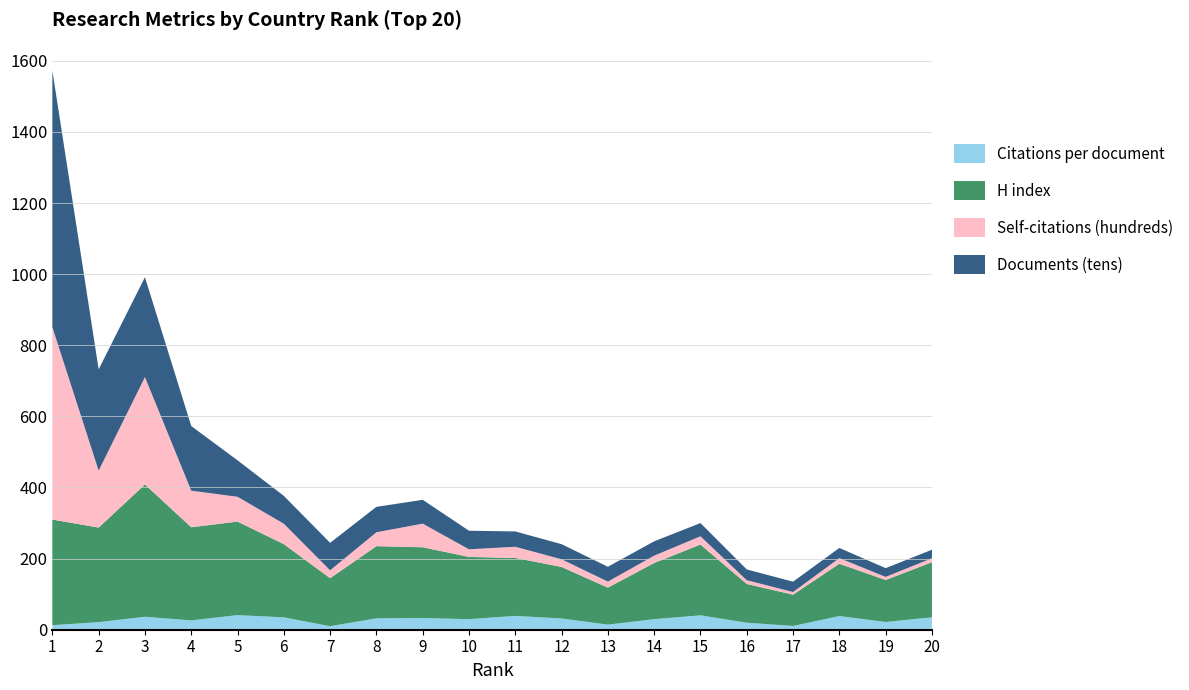

Reading left to right, extract all data points from this chart.

Citations per document: 1=12.8	2=21.3	3=36.5	4=26.2	5=41.1	6=34.8	7=9.9	8=32.0	9=32.9	10=29.7	11=38.9	12=31.6	13=14.3	14=29.8	15=40.5	16=19.7	17=10.6	18=38.5	19=21.9	20=34.9
H index: 1=297.0	2=266.0	3=372.0	4=262.0	5=263.0	6=206.0	7=135.0	8=203.0	9=199.0	10=175.0	11=163.0	12=145.0	13=104.0	14=158.0	15=199.0	16=109.0	17=88.0	18=147.0	19=118.0	20=155.0
Self-citations (hundreds): 1=541.1	2=160.1	3=301.9	4=102.8	5=69.8	6=57.3	7=22.1	8=39.0	9=66.4	10=21.4	11=31.4	12=21.5	13=17.0	14=20.5	15=23.2	16=10.5	17=7.5	18=15.8	19=8.7	20=11.2
Documents (tens): 1=721.5	2=284.8	3=281.0	4=181.8	5=102.5	6=78.3	7=77.3	8=71.5	9=67.0	10=52.2	11=43.1	12=42.5	13=41.7	14=40.4	15=37.2	16=30.3	17=29.1	18=28.7	19=24.6	20=23.9